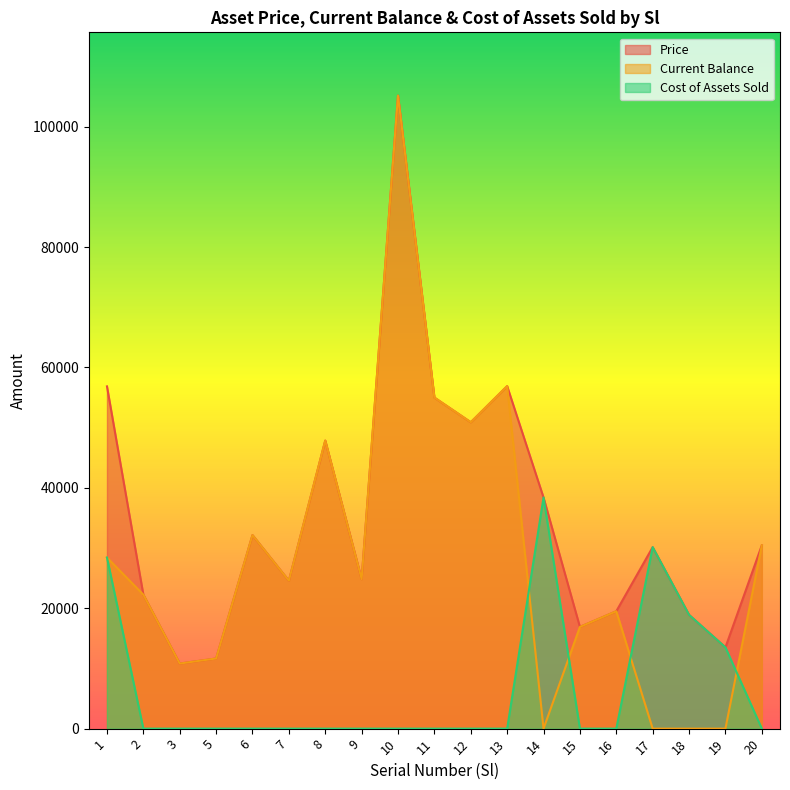

True or false: Current Balance has a value of 73253.3 at 19.

False